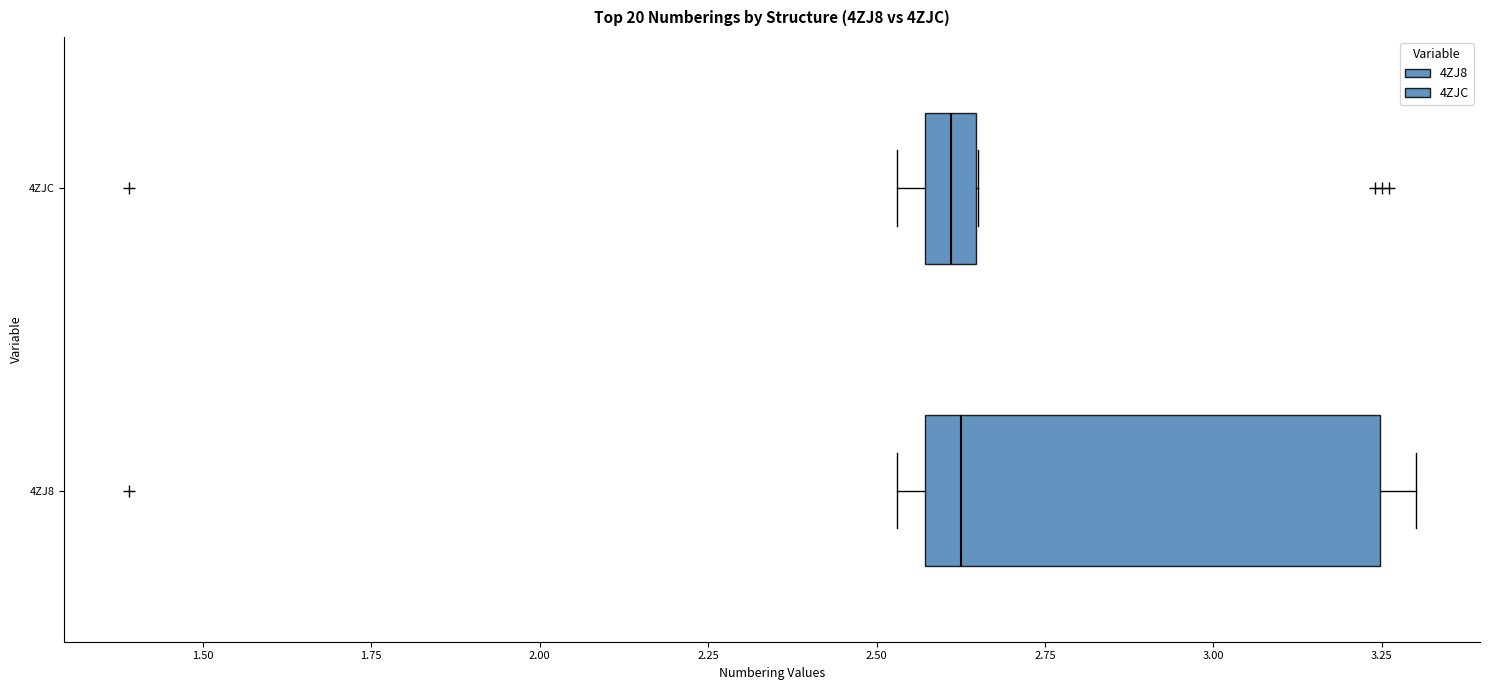

Reading bottom to top, read every box against the x-axis: the position of its median line, the range the box covers, and the ends of its whiskers. The values are not printed on the chart, so give them approximately, as read against the axis.

4ZJ8: median 2.65, box 2.55 to 3.25, whiskers 2.55 (just left of the box's left edge) to 3.30
4ZJC: median 2.60, box 2.55 to 2.65, whiskers 2.55 (left of the box's left edge) to 2.65